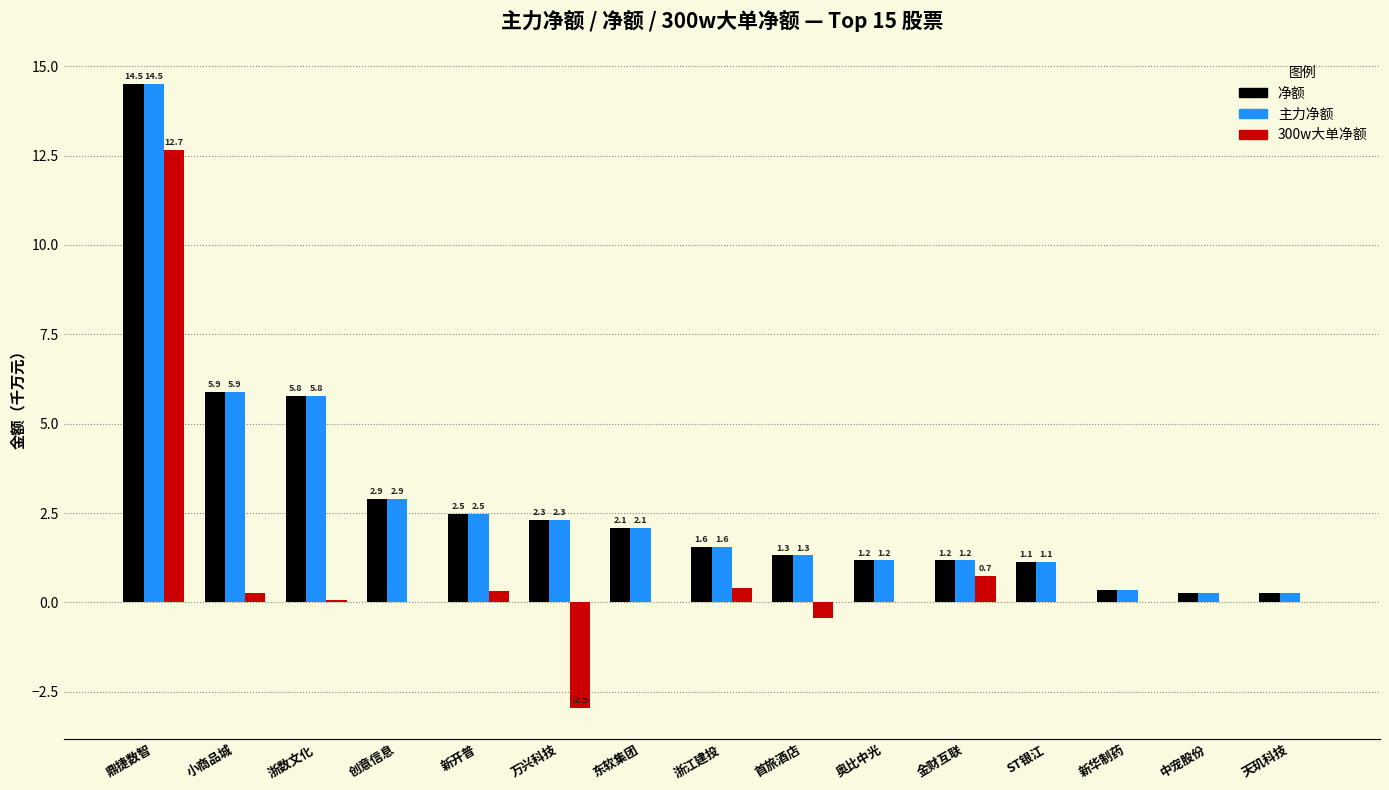

The 300w大单净额 series shows 0.0 at ST银江. True or false?

True